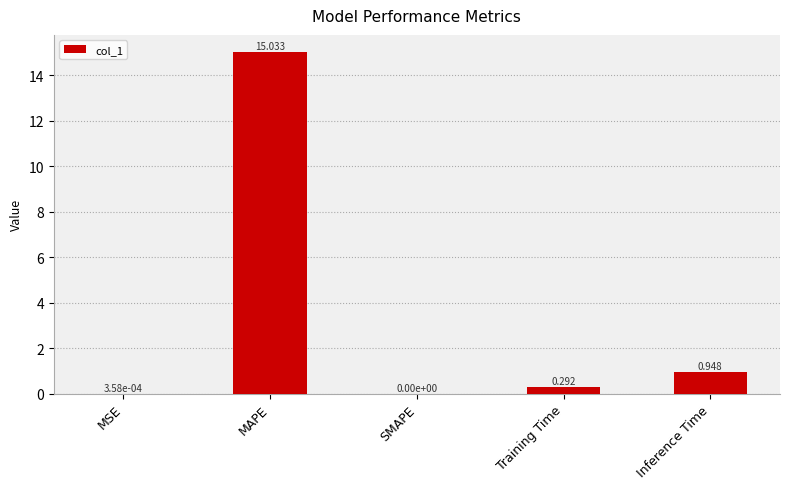

Which has a higher value, Training Time or SMAPE?

Training Time